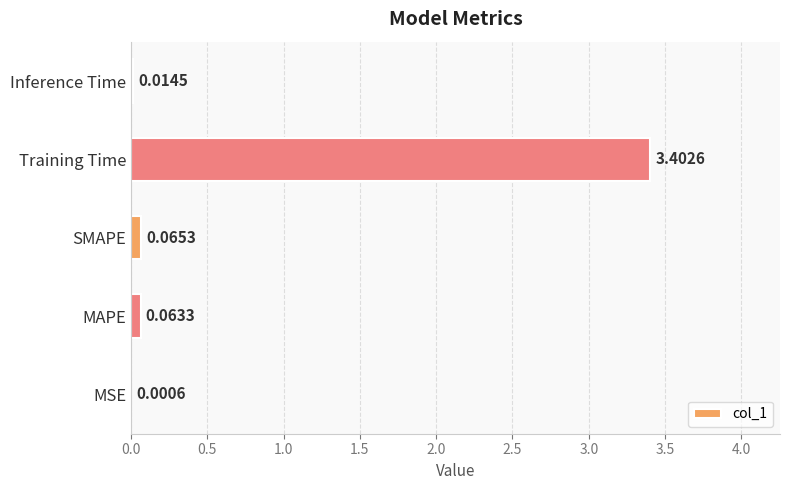

At which category does the chart reach its peak across all series?

Training Time